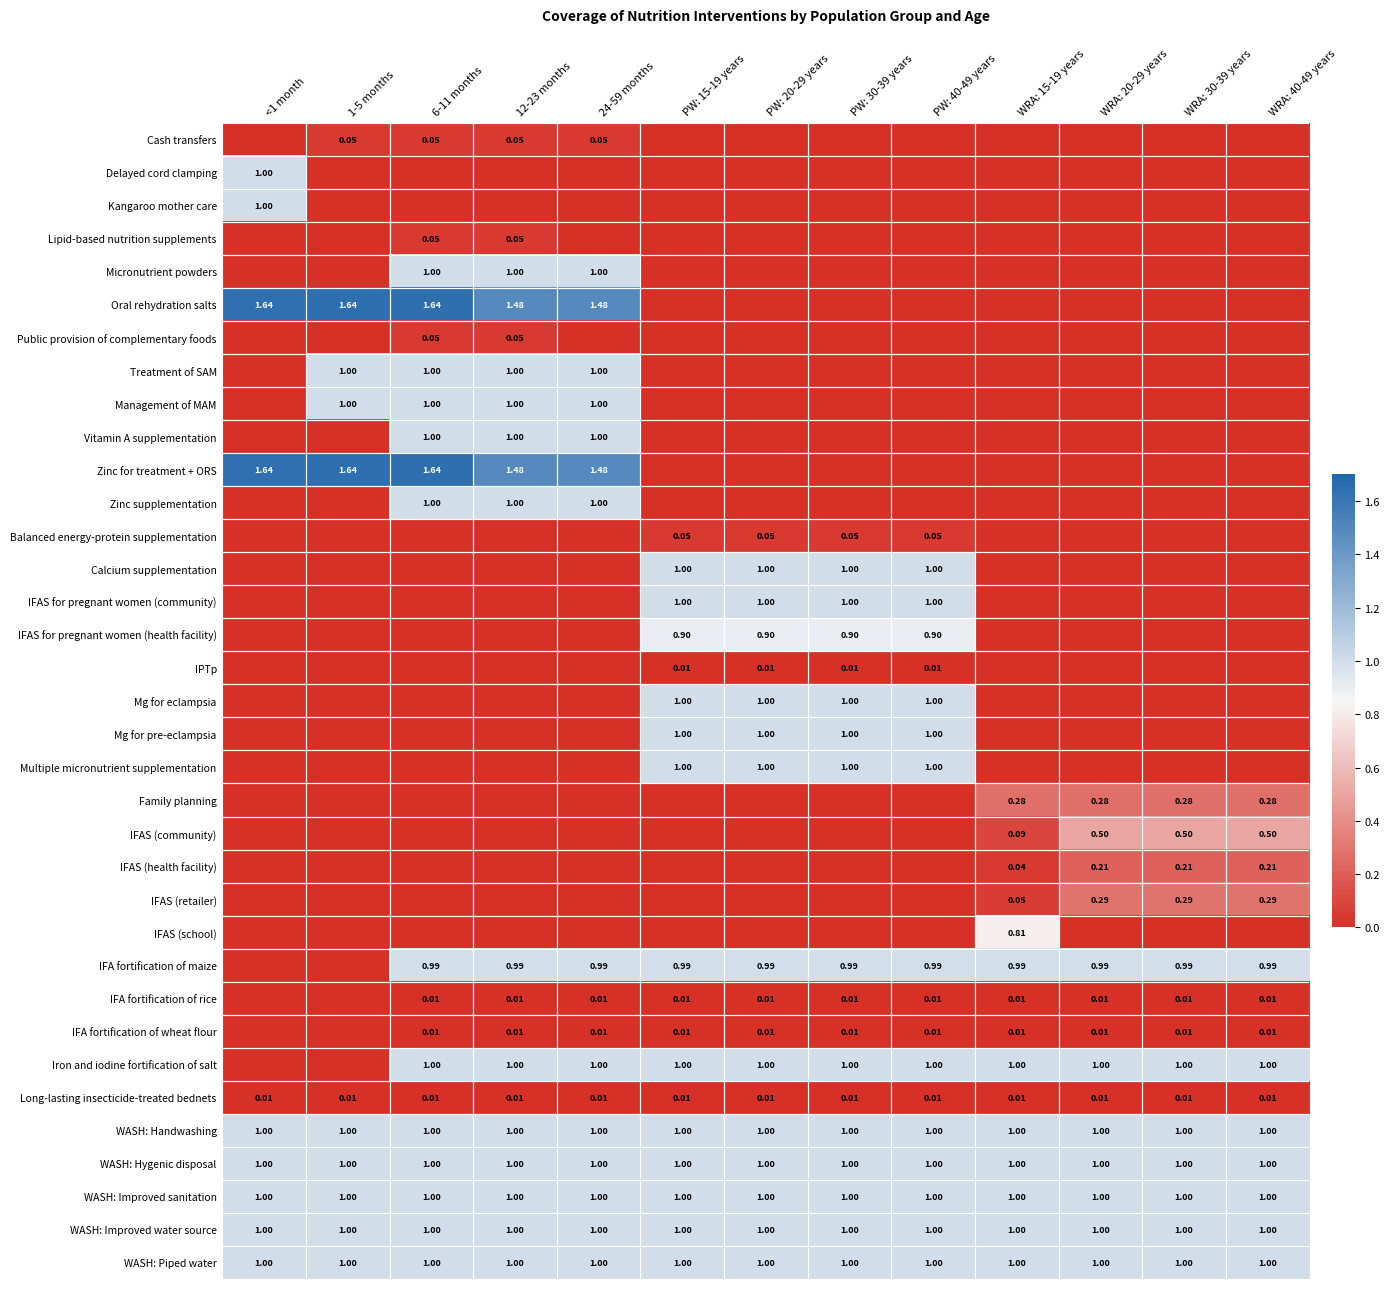

List the series in order of their peak value, highest first.

Oral rehydration salts, Zinc for treatment + ORS, Delayed cord clamping, Kangaroo mother care, Micronutrient powders, Treatment of SAM, Management of MAM, Vitamin A supplementation, Zinc supplementation, Calcium supplementation, IFAS for pregnant women (community), Mg for eclampsia, Mg for pre-eclampsia, Multiple micronutrient supplementation, Iron and iodine fortification of salt, WASH: Handwashing, WASH: Hygenic disposal, WASH: Improved sanitation, WASH: Improved water source, WASH: Piped water, IFA fortification of maize, IFAS for pregnant women (health facility), IFAS (school), IFAS (community), IFAS (retailer), Family planning, IFAS (health facility), Cash transfers, Lipid-based nutrition supplements, Public provision of complementary foods, Balanced energy-protein supplementation, IPTp, IFA fortification of rice, IFA fortification of wheat flour, Long-lasting insecticide-treated bednets